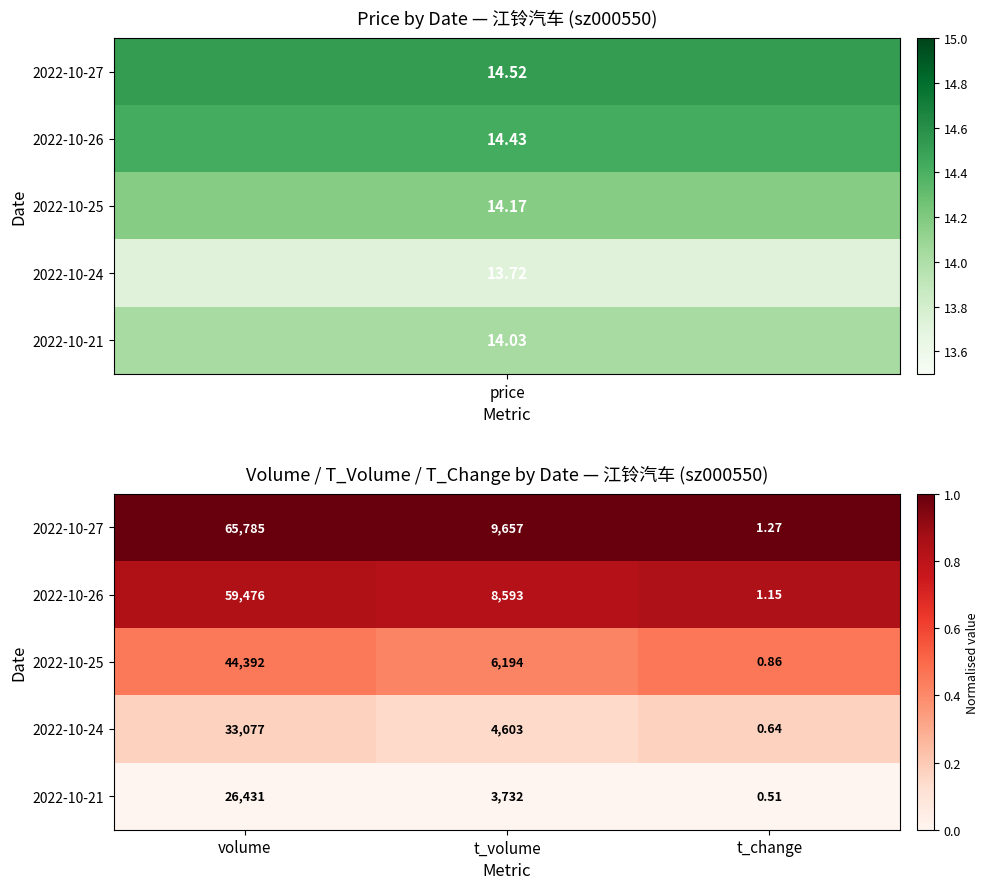

Rank the categories by 2022-10-26 value from highest to lowest.

volume, t_volume, t_change